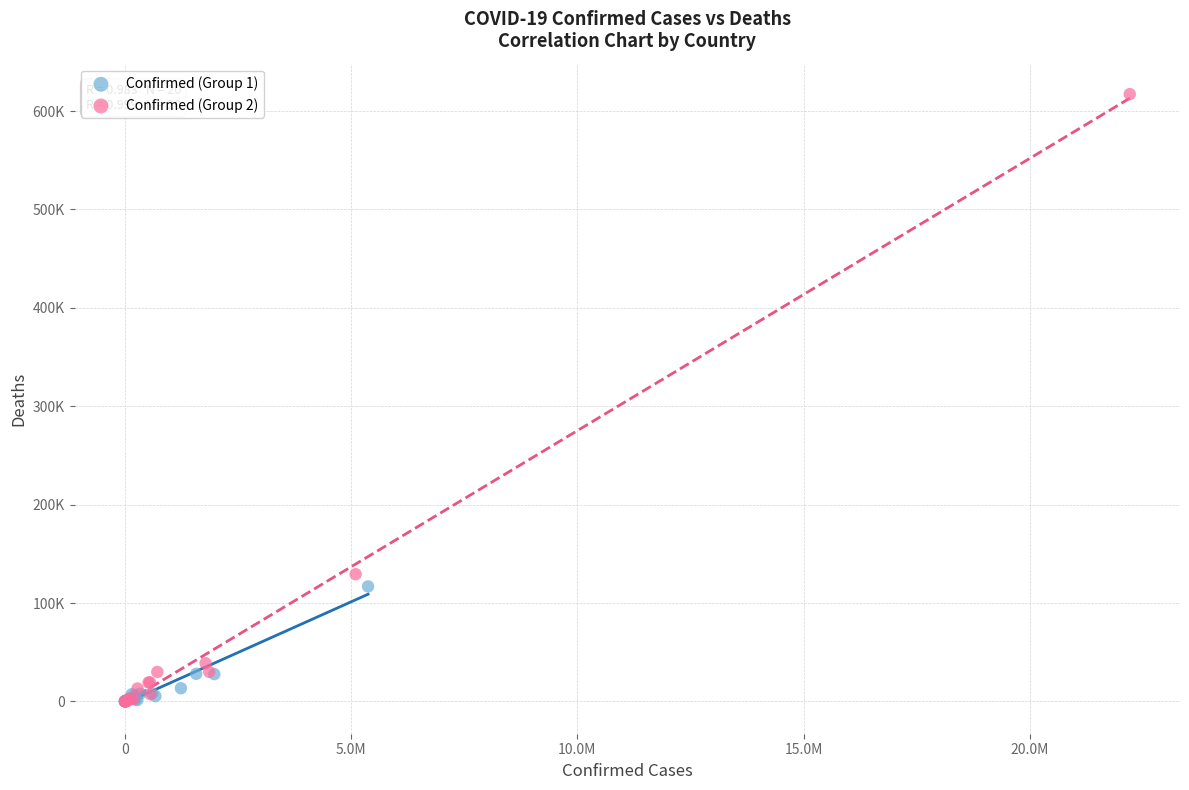

Which series reaches the maximum Y coordinate?

Confirmed (Group 2)